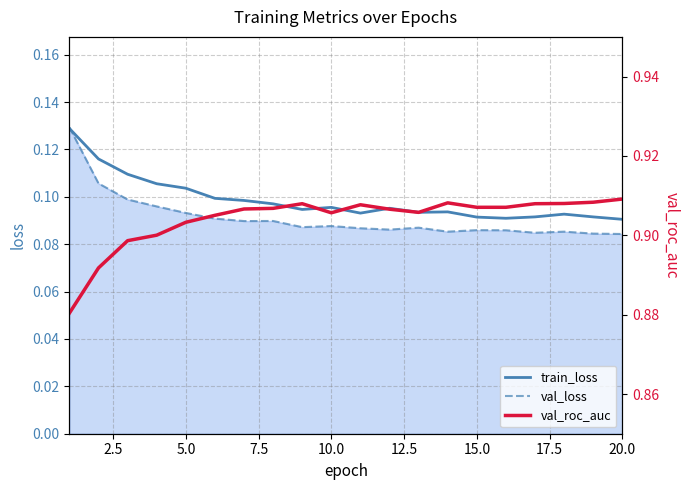

Reading left to right, transcribe all the data shown in this chart.

train_loss: 0.1	0.1	0.1	0.1	0.1	0.1	0.1	0.1	0.1	0.1	0.1	0.1	0.1	0.1	0.1	0.1	0.1	0.1	0.1	0.1
val_loss: 0.1	0.1	0.1	0.1	0.1	0.1	0.1	0.1	0.1	0.1	0.1	0.1	0.1	0.1	0.1	0.1	0.1	0.1	0.1	0.1
val_roc_auc: 0.9	0.9	0.9	0.9	0.9	0.9	0.9	0.9	0.9	0.9	0.9	0.9	0.9	0.9	0.9	0.9	0.9	0.9	0.9	0.9